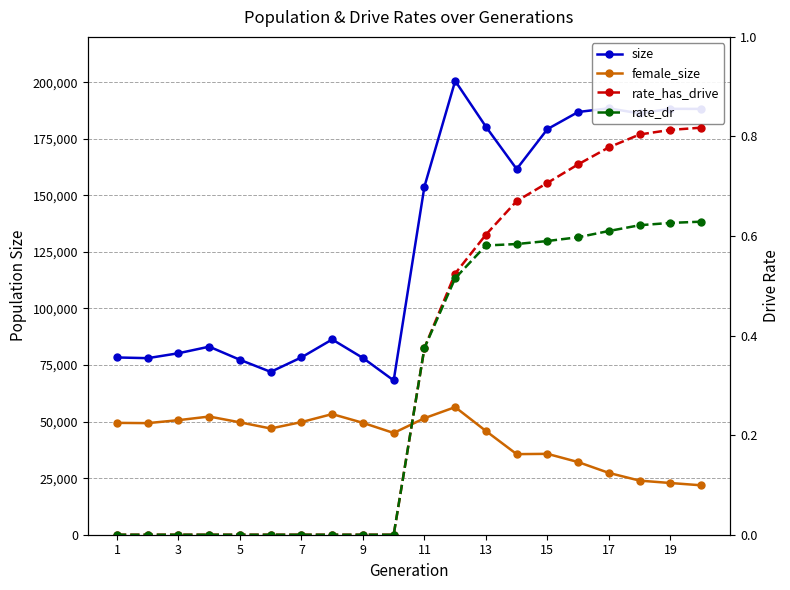

Which series has the largest total across all categories?

size